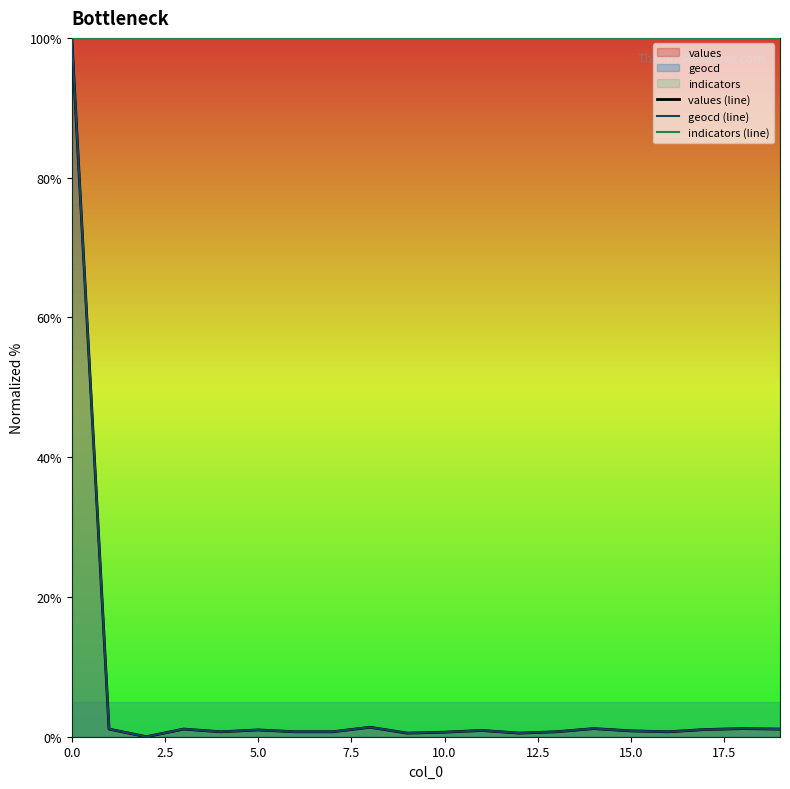

True or false: values (line) and indicators (line) cross at least once.

False